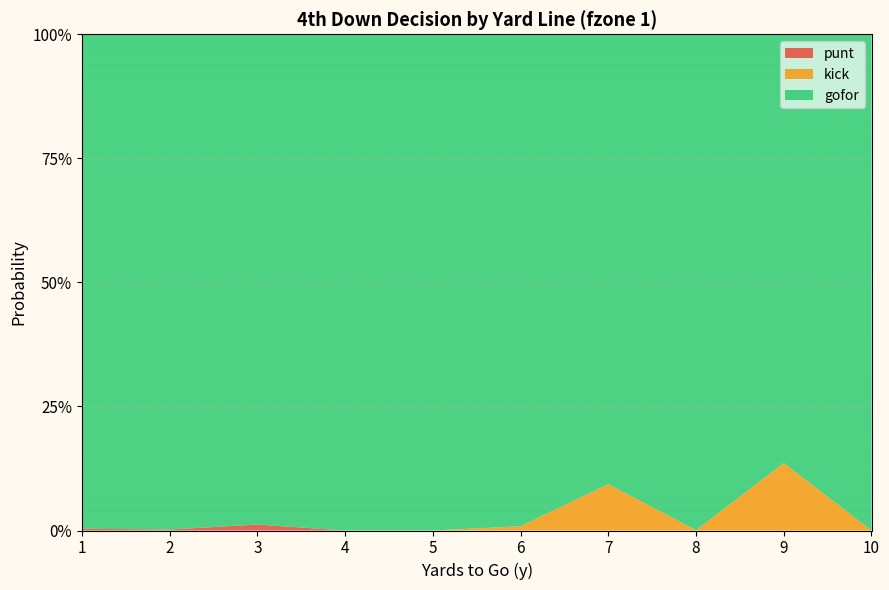

Reading left to right, list all the values displayed in this chart.

gofor: 1.0	1.0	1.0	1.0	1.0	1.0	0.9	1.0	0.9	1.0
kick: 0.0	0.0	0.0	0.0	0.0	0.0	0.1	0.0	0.1	0.0
punt: 0.0	0.0	0.0	0.0	0.0	0.0	0.0	0.0	0.0	0.0